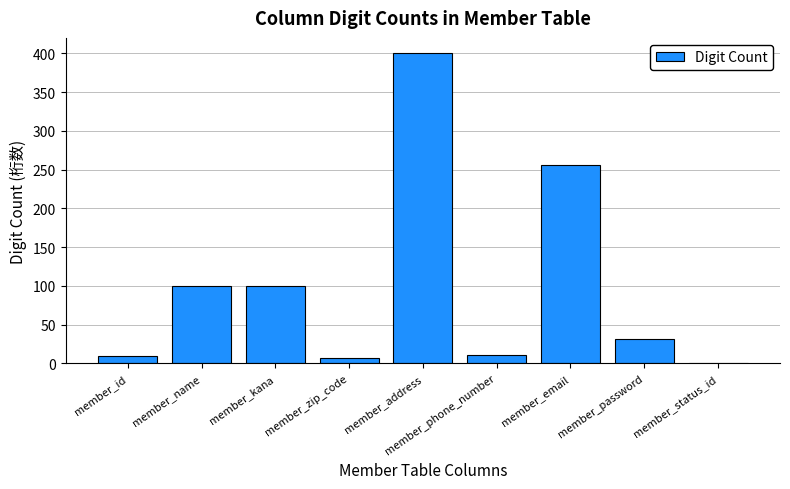

True or false: the data shows 256 at member_email.

True